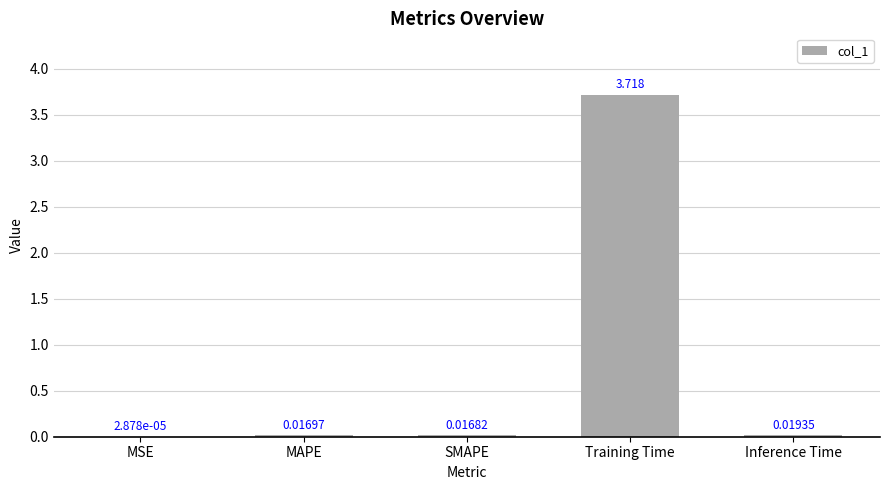

The chart shows a value of 5.4 at Training Time. True or false?

False